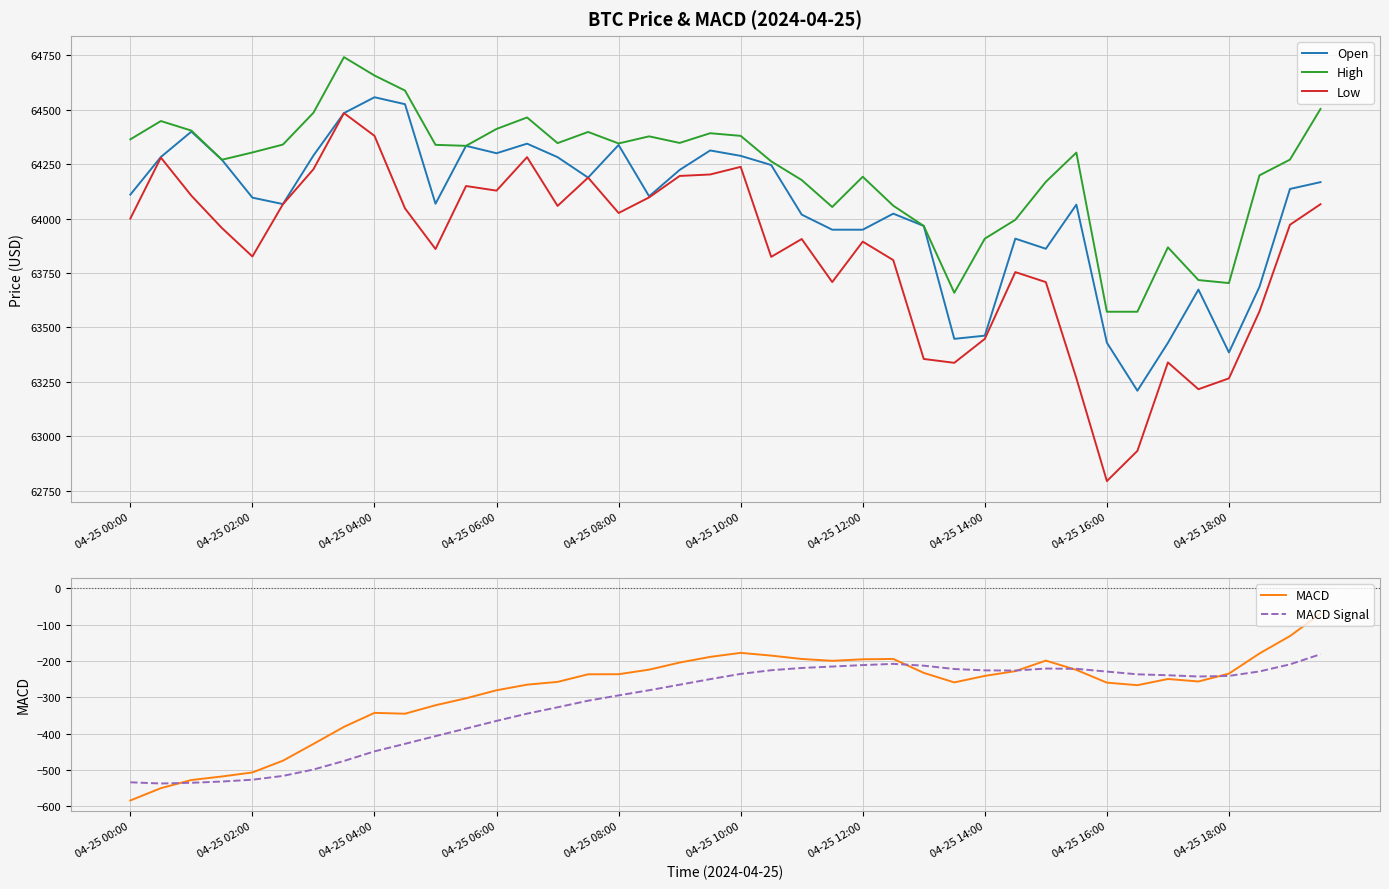

Is it true that Open equals 64300.0 at 04-25 06:00?

True